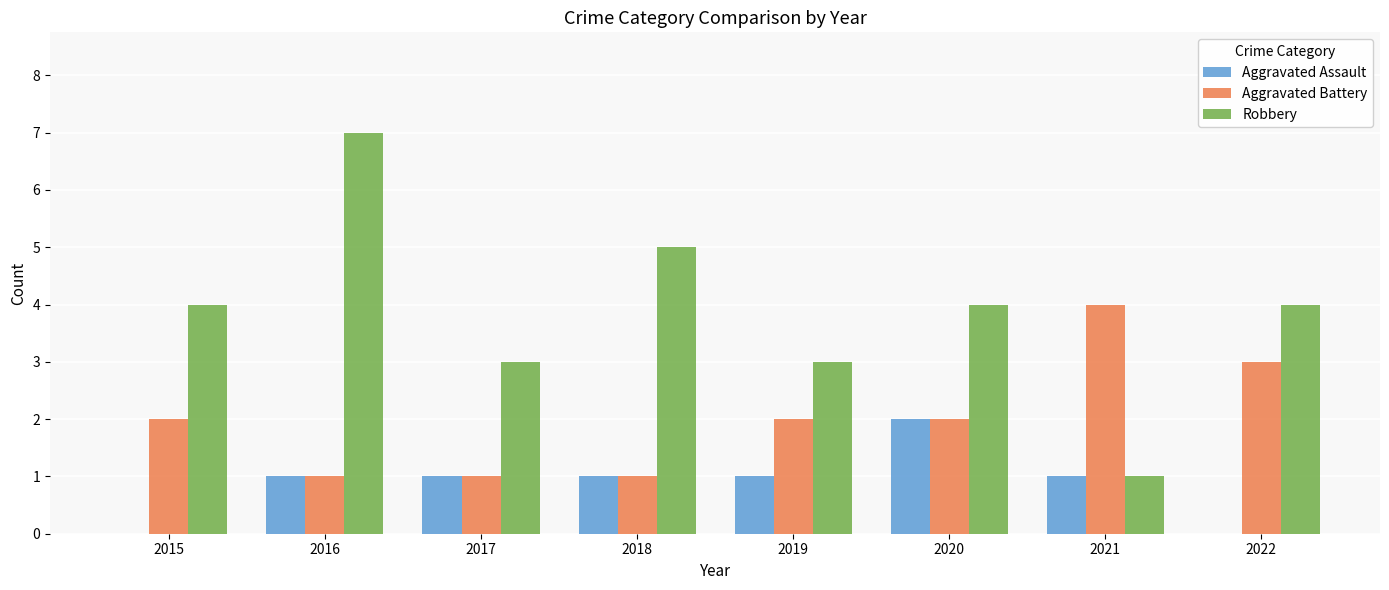

Reading right to left, extract all data points from this chart.

Aggravated Assault: 0	1	2	1	1	1	1	0
Aggravated Battery: 3	4	2	2	1	1	1	2
Robbery: 4	1	4	3	5	3	7	4